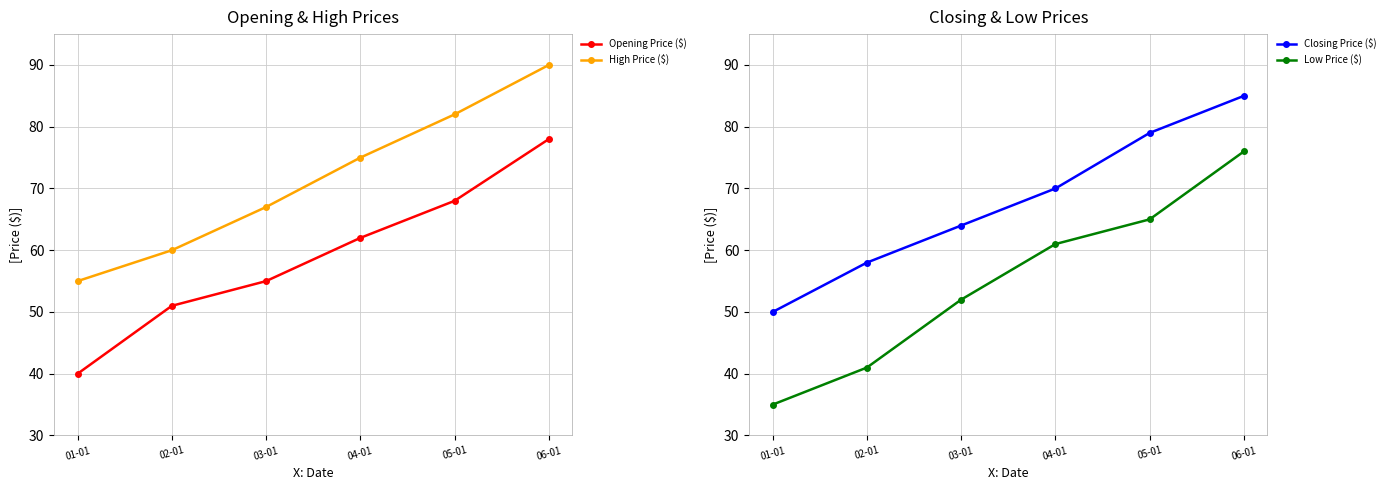

Does the chart display data point markers on the line(s)?

Yes